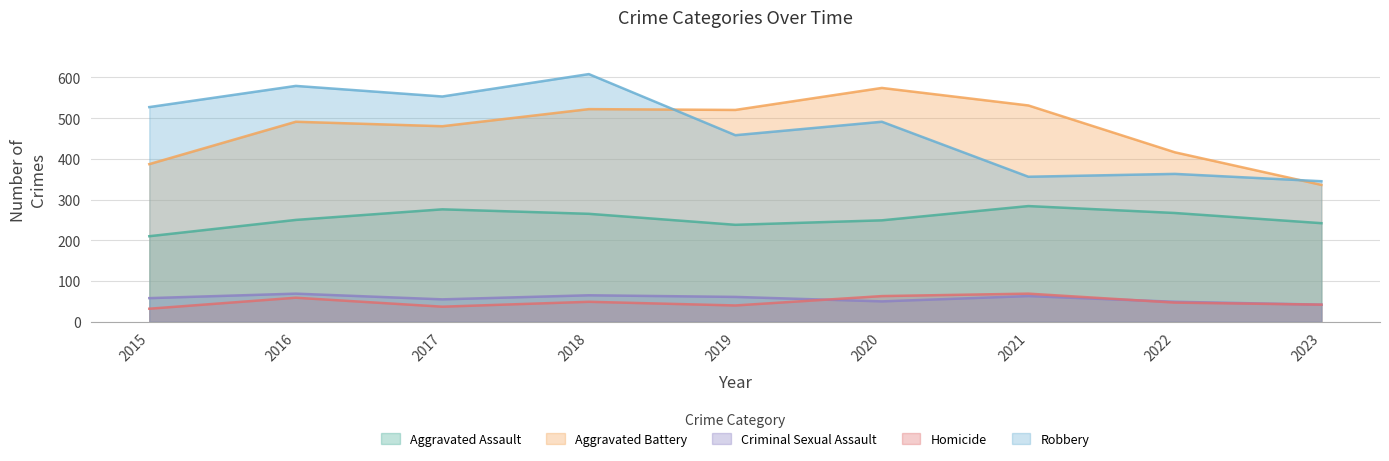

Is the value of Robbery at 2021 greater than the value of Aggravated Battery at 2018?

No